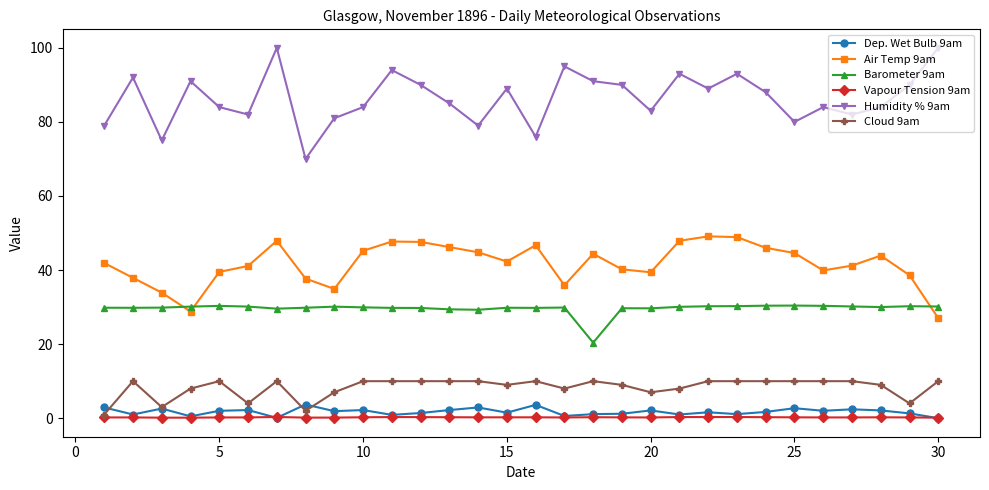

True or false: Barometer 9am and Dep. Wet Bulb 9am cross at least once.

False